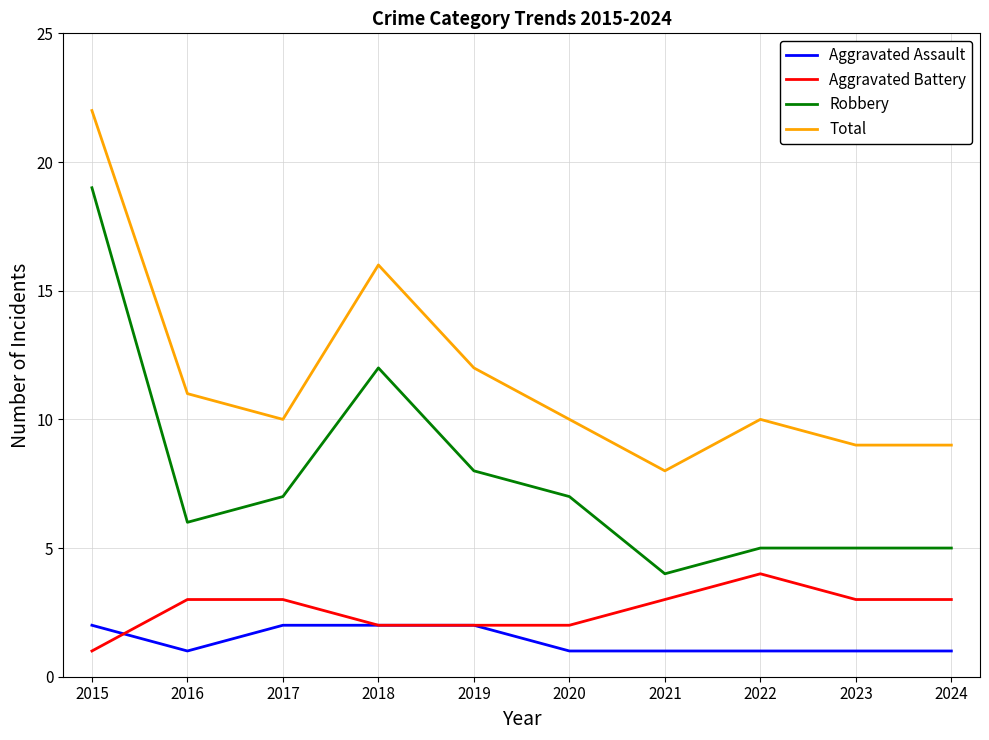

List the series in order of their peak value, highest first.

Total, Robbery, Aggravated Battery, Aggravated Assault